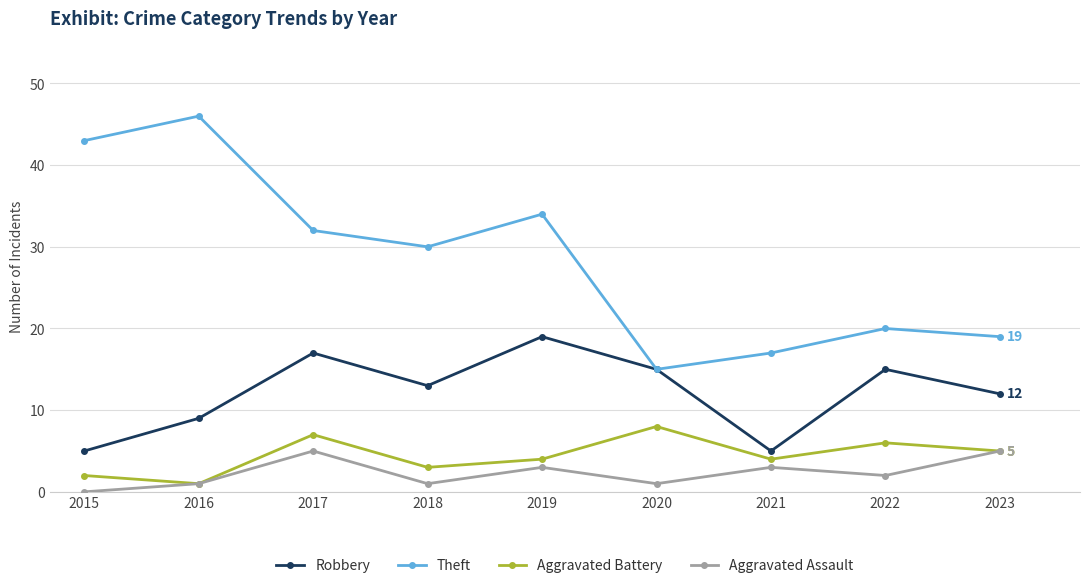

True or false: Aggravated Battery has a value of 7 at 2017.

True